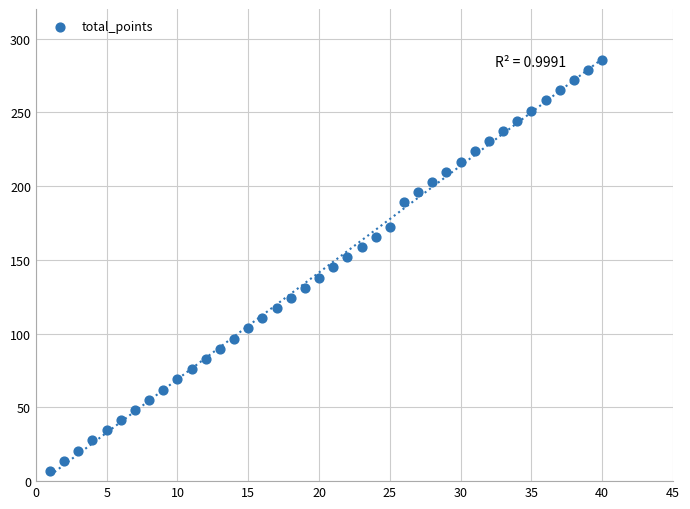

What is the range of Y values (max minus min)?

278.7